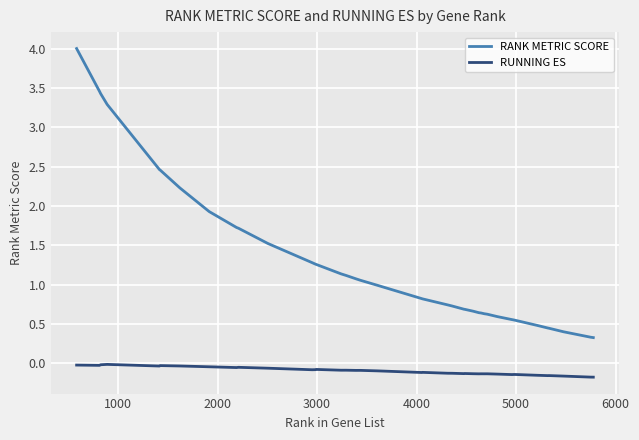

Which series has the widest spread of values?

RANK METRIC SCORE